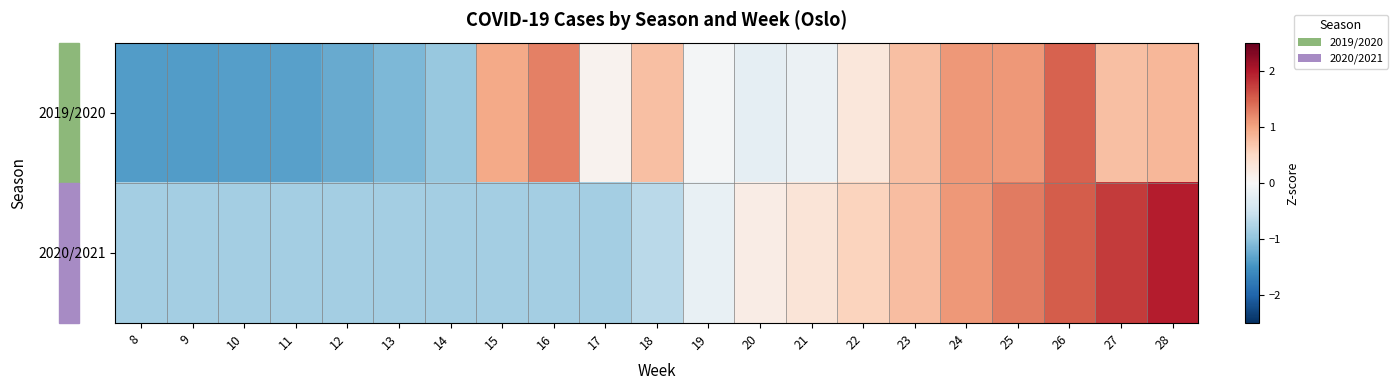

At how many categories does at least one series exceed 0?

13